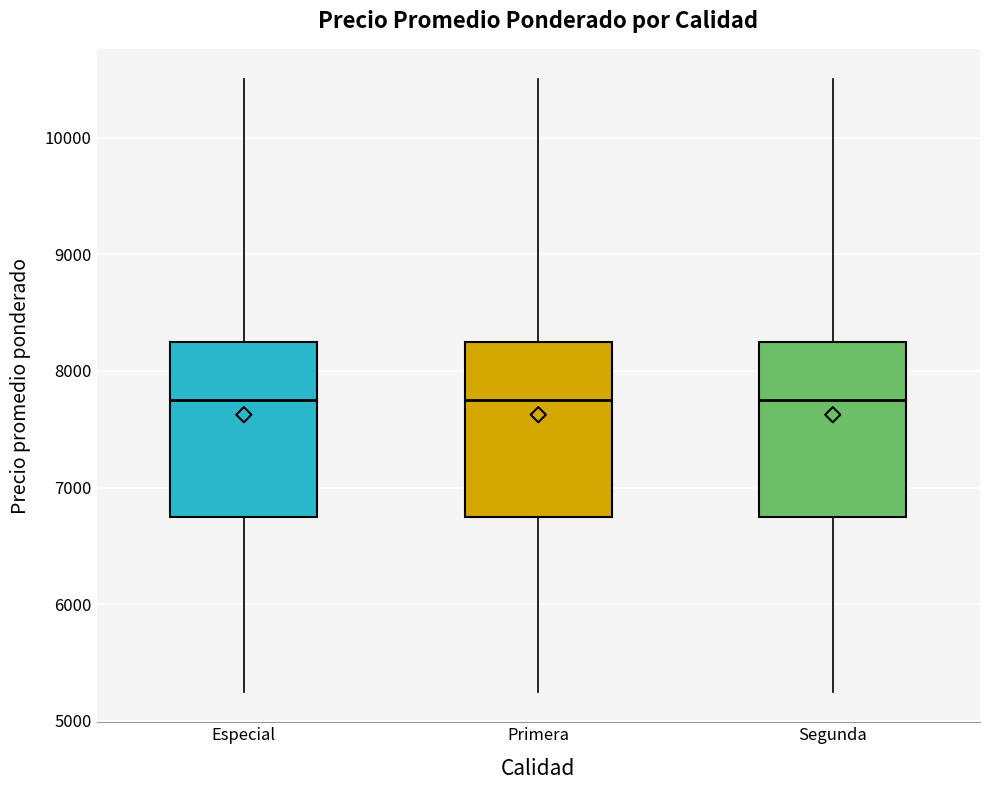

Reading left to right, transcribe this box plot: for each box, give where its median line is, the range the box spans, and where its two whiskers end, as read against the y-axis. The values are not printed on the chart, so give them approximately, as read against the axis.

Especial: median 7800, box 6800 to 8300, whiskers 5300 to 10500
Primera: median 7800, box 6800 to 8300, whiskers 5300 to 10500
Segunda: median 7800, box 6800 to 8300, whiskers 5300 to 10500